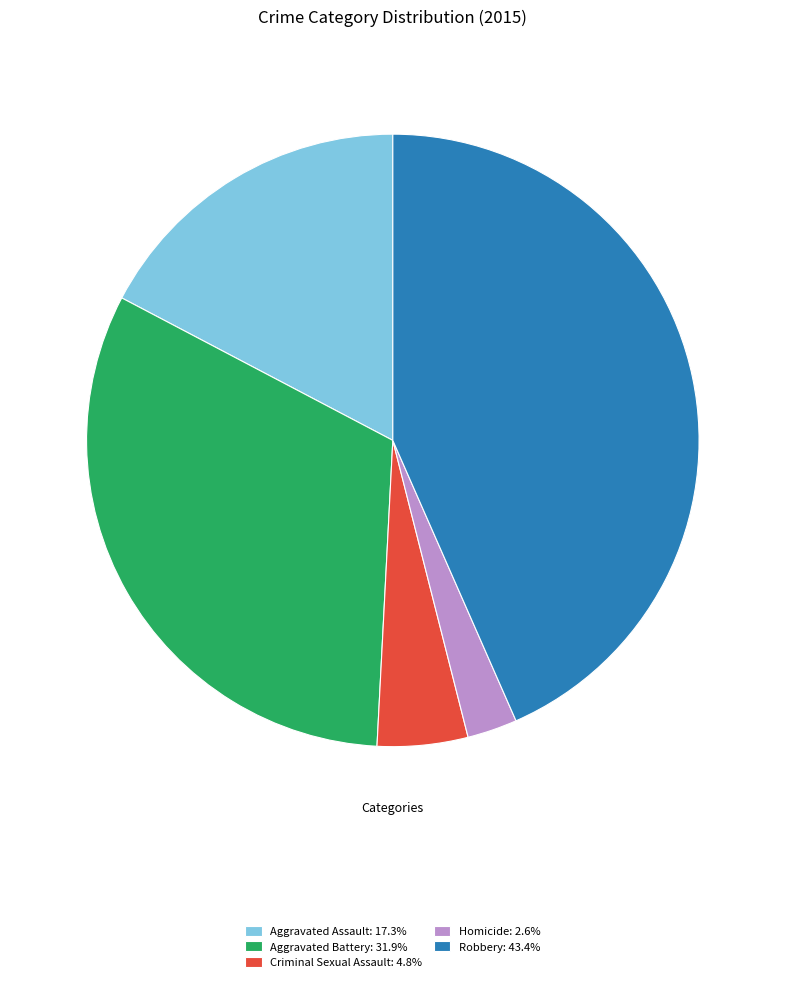

Is it true that Robbery is 43% of the pie?

True